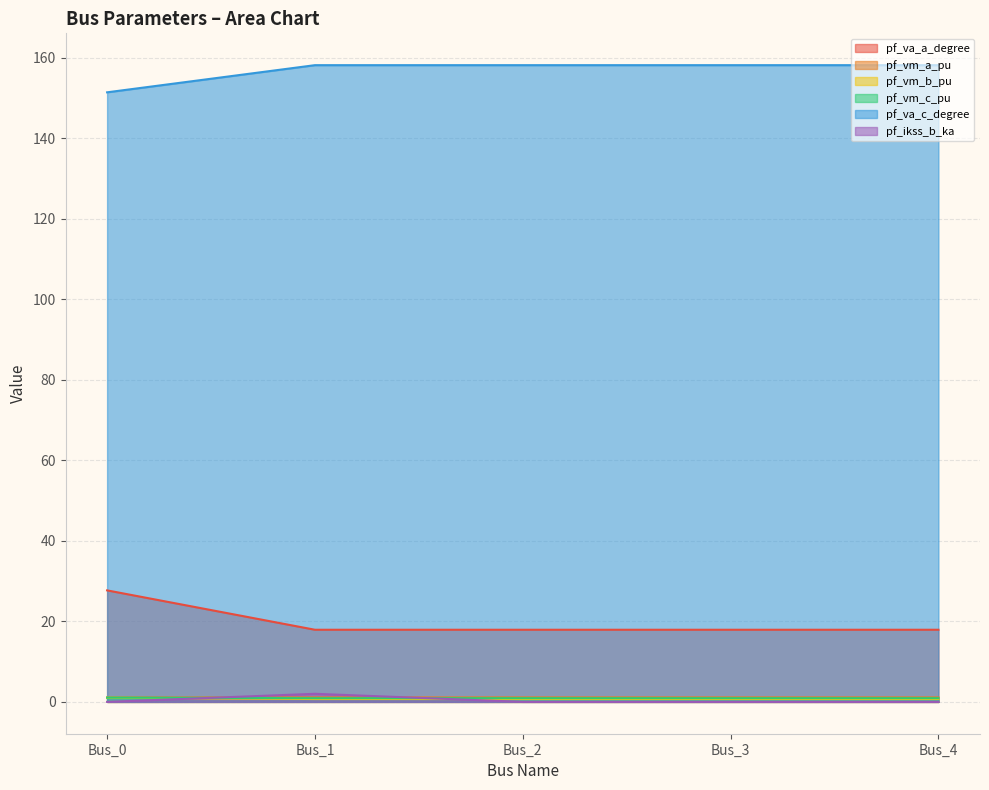

What is the value of the pf_vm_a_pu point at the 1st from the left?

1.1